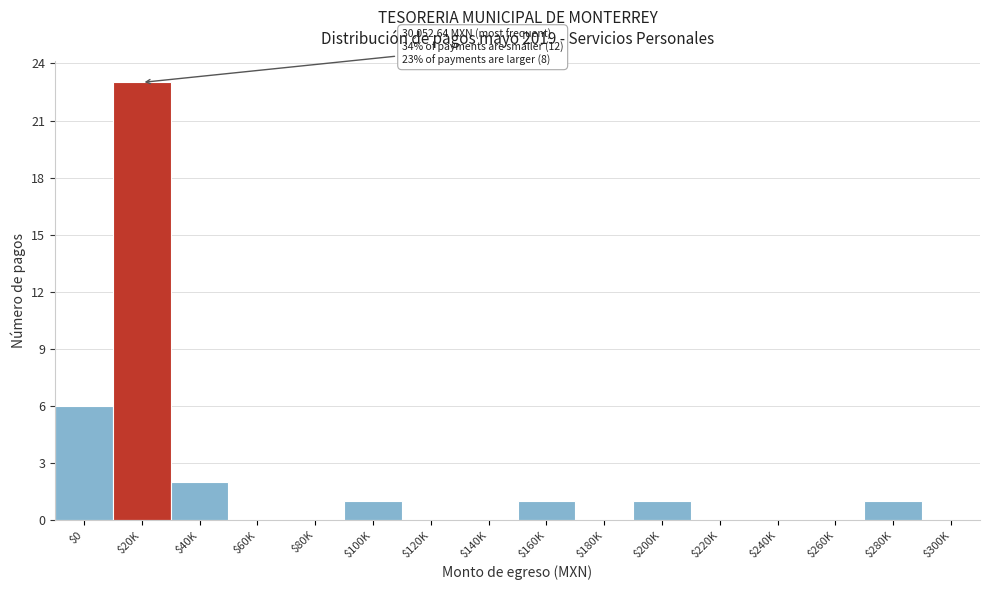

True or false: the data shows 0 at $220K.

True